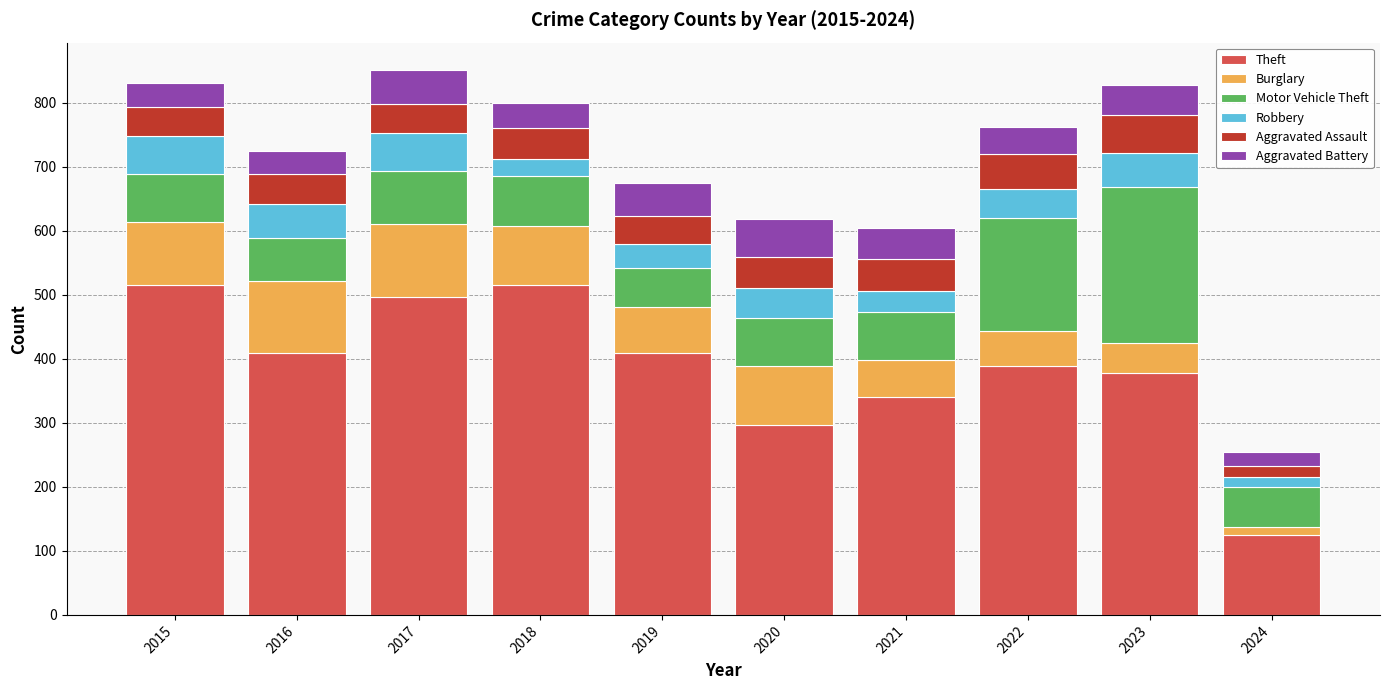

How many data points in Theft are less than 409?

5